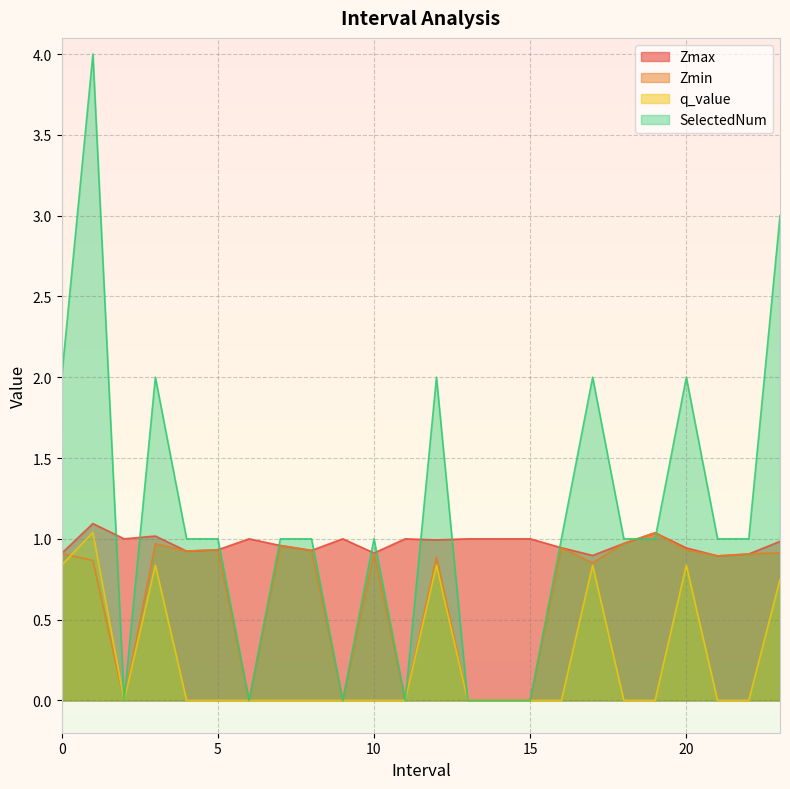

True or false: q_value has a value of 0.7 at 23.0.

True